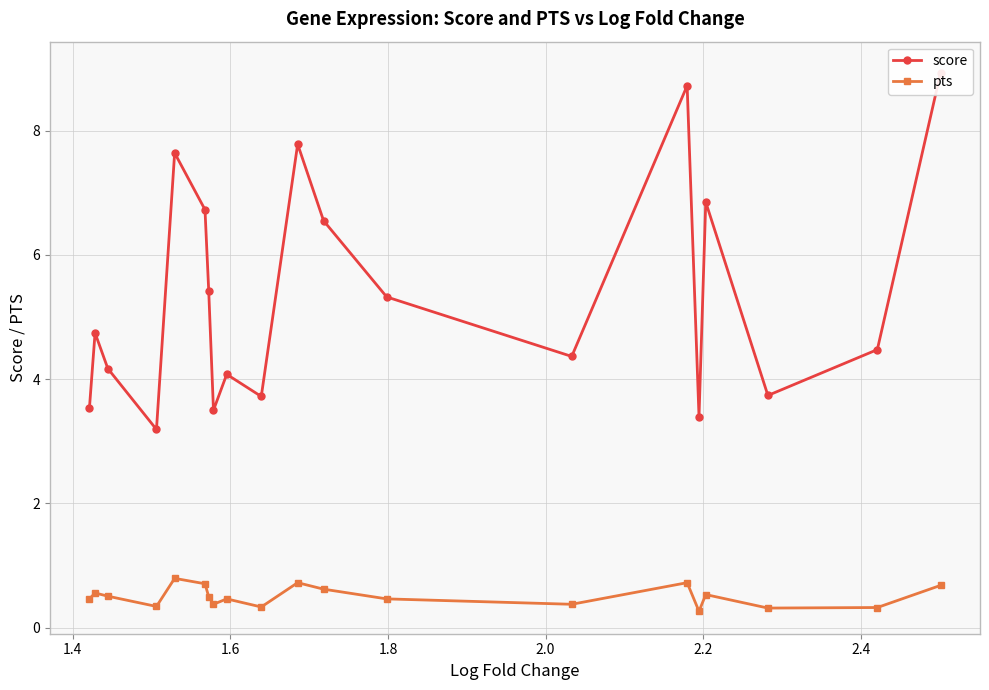

How many lines are shown in the chart?

2